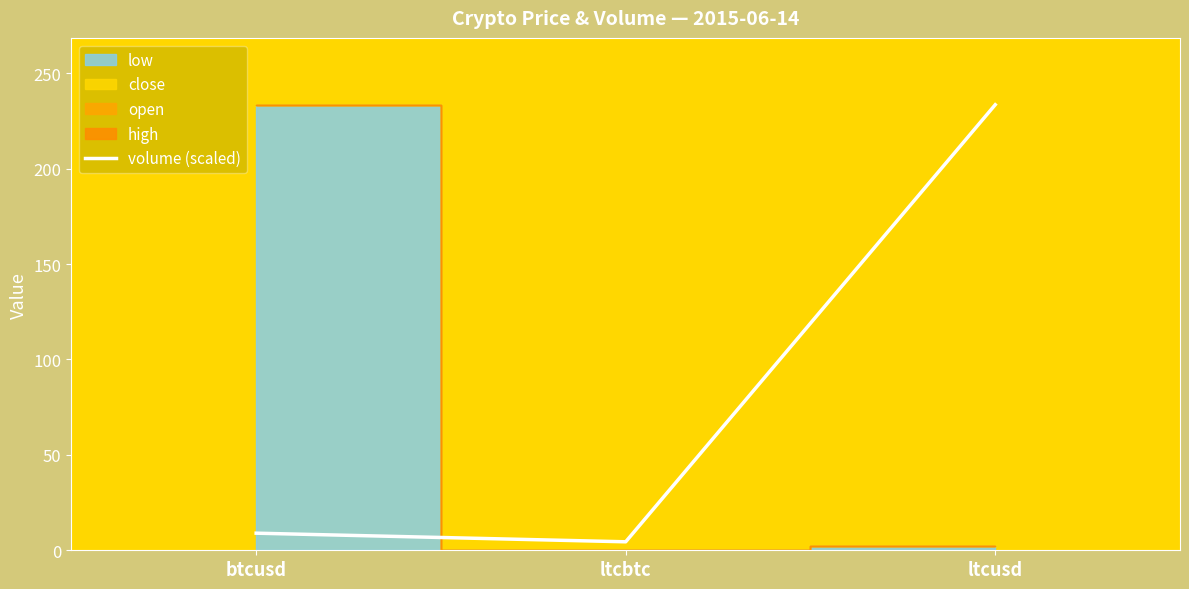

What is the label of the 1st point from the left?

btcusd